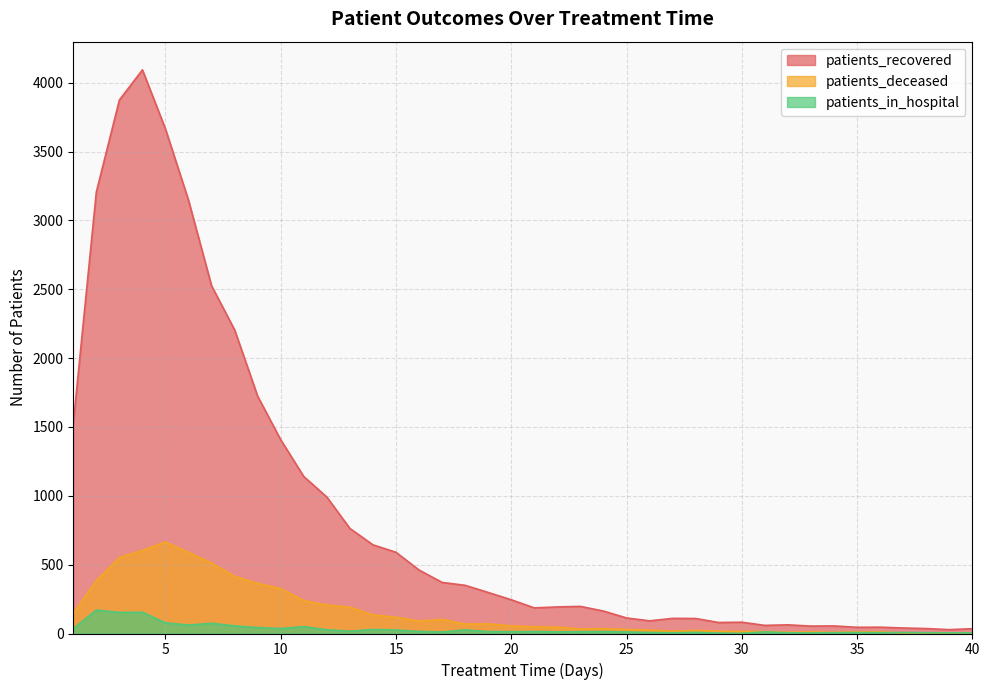

List the series in order of their peak value, highest first.

patients_recovered, patients_deceased, patients_in_hospital